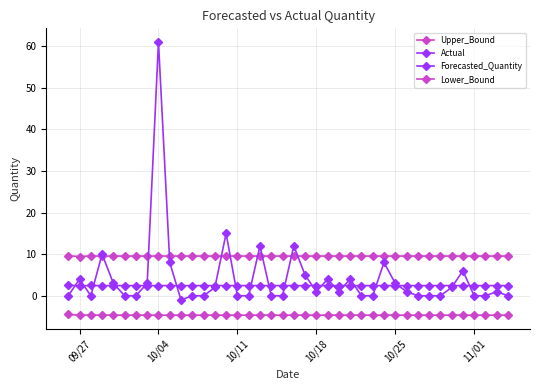

True or false: Lower_Bound has more than 2 points higher than both neighbors.

True